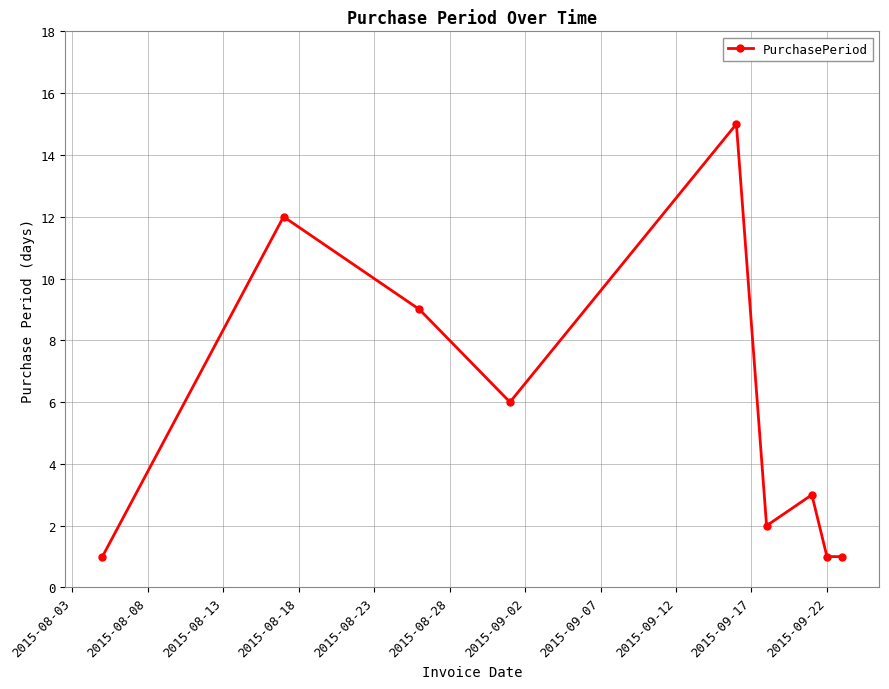

What is the maximum value shown in the chart?

15